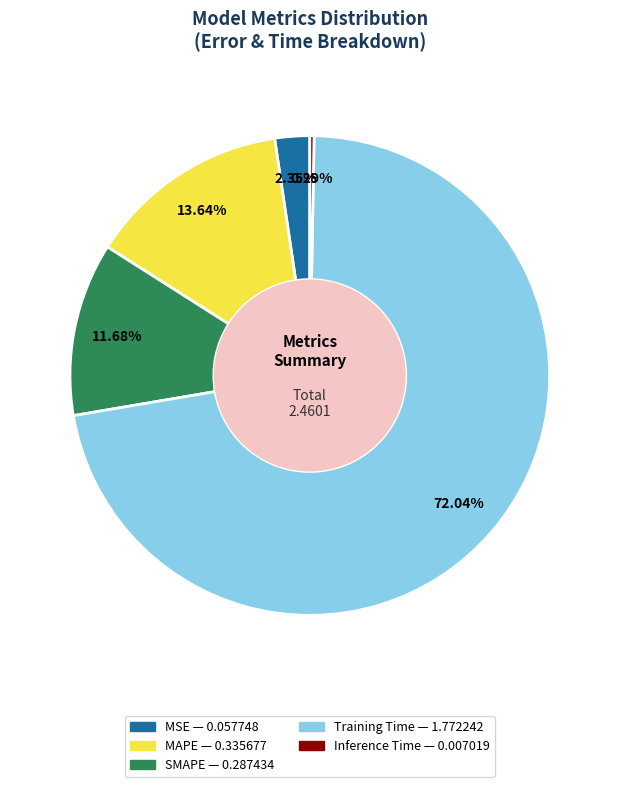

What portion of the pie excludes SMAPE?

88.3%